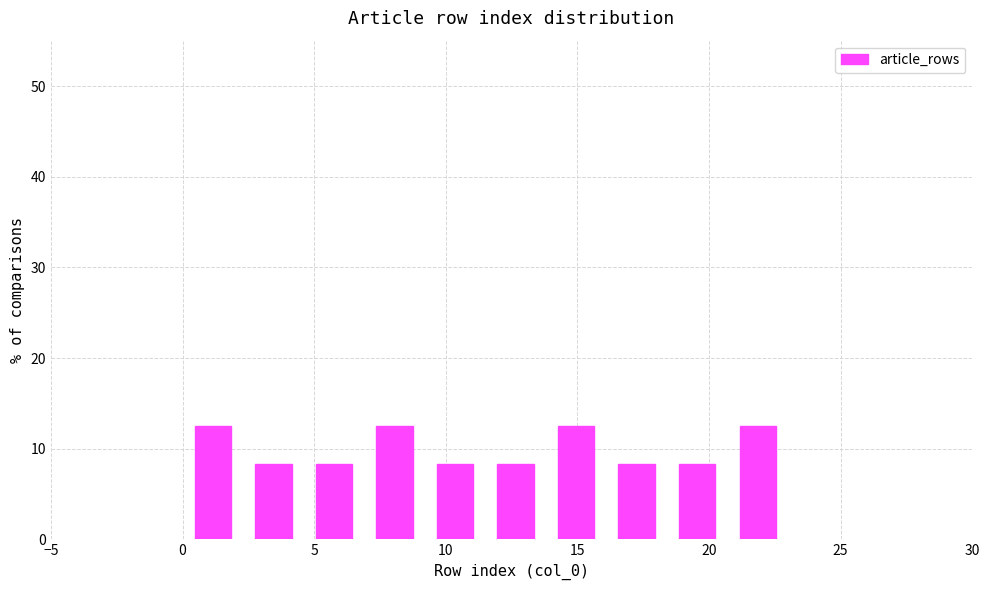

How tall is the bar that spans 13.8 to 16.1 on the x-axis? Neither the bar edges nor the heights are printed on the chart, so give them approximately, as read against the axes.

13